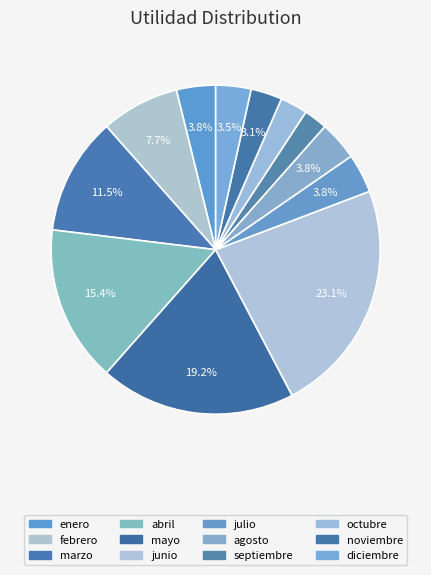

Between septiembre and octubre, which is larger?

octubre